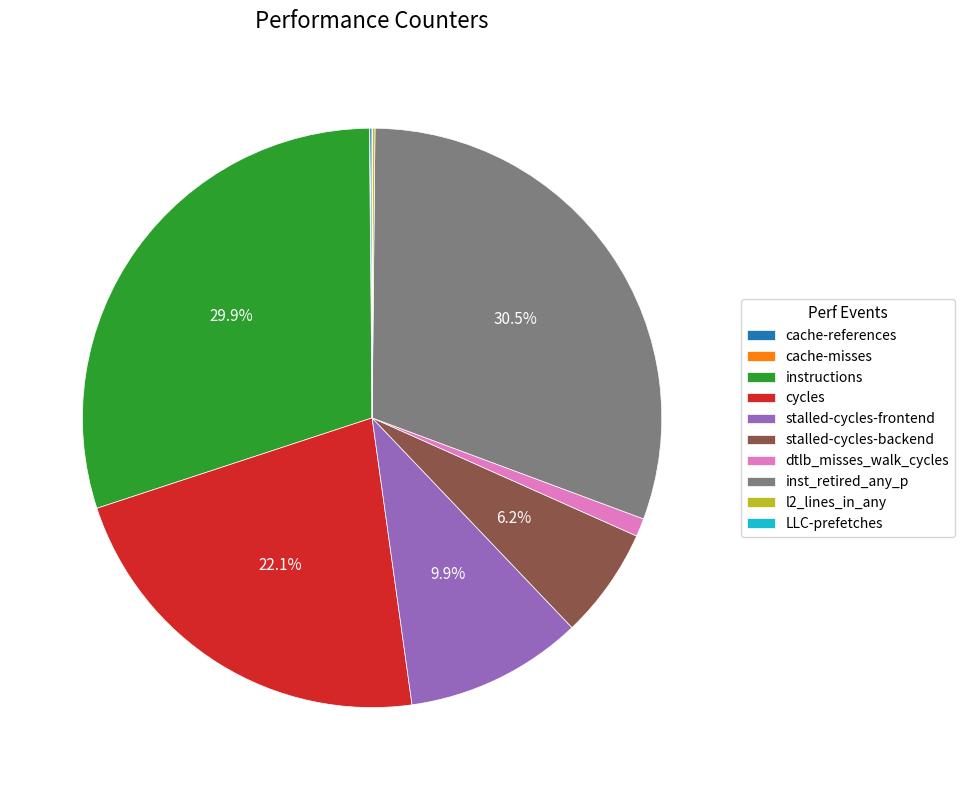

Which slice is the largest?

inst_retired_any_p